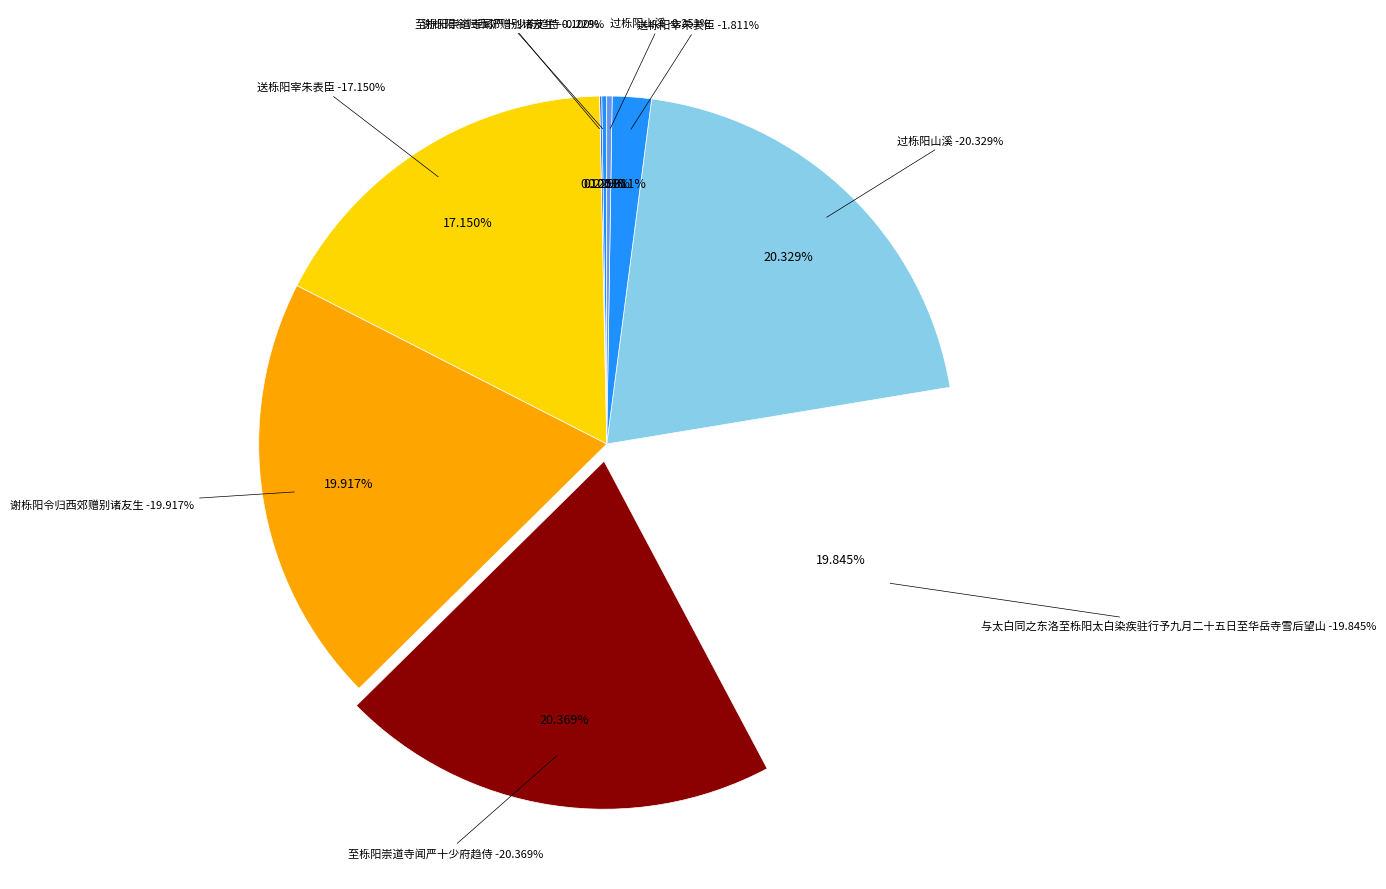

To the nearest percent, what percentage of the pie is 至栎阳崇道寺闻严十少府趋侍?

20%